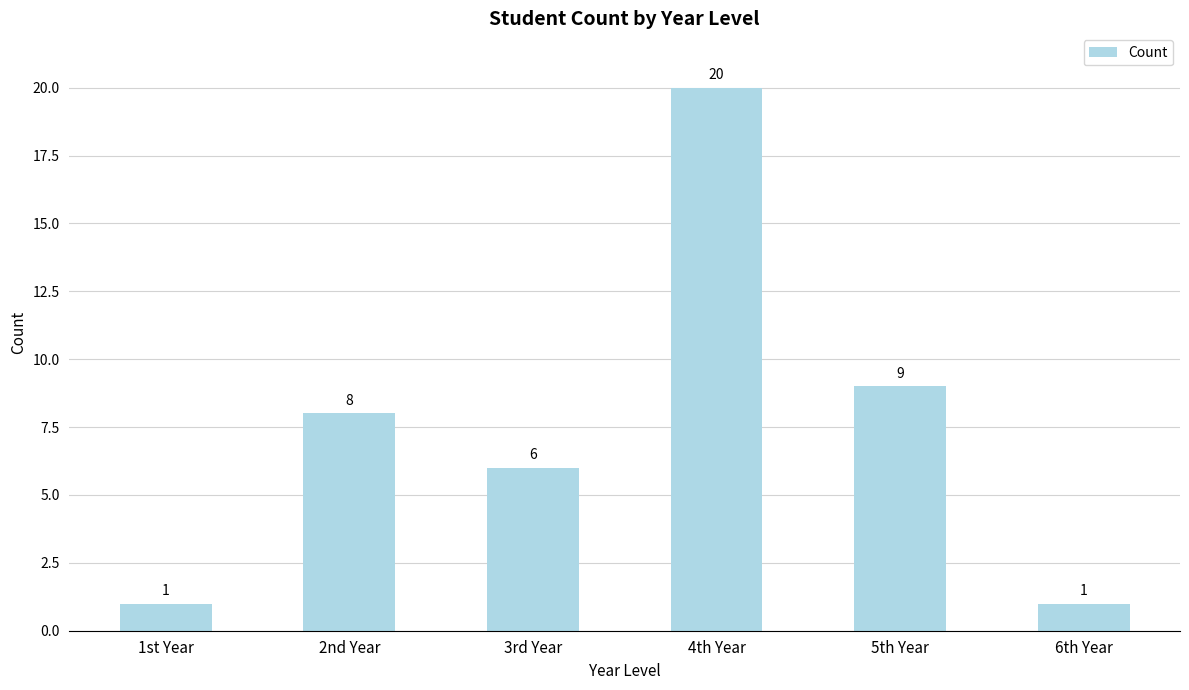

Reading left to right, transcribe all the data shown in this chart.

1st Year=1	2nd Year=8	3rd Year=6	4th Year=20	5th Year=9	6th Year=1